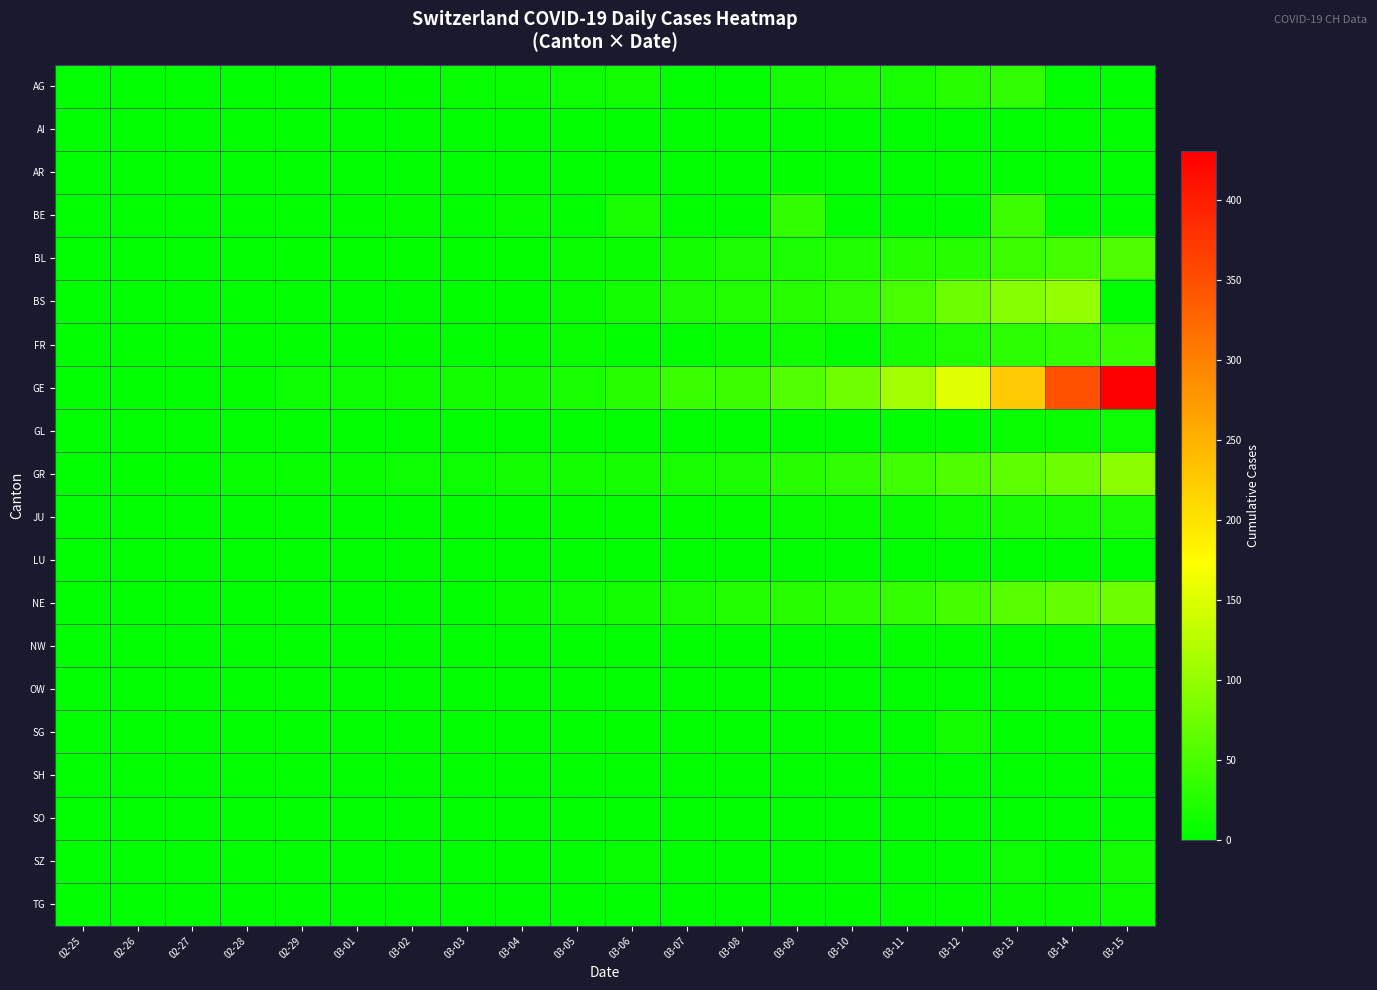

At how many categories does at least one series exceed 244?

2